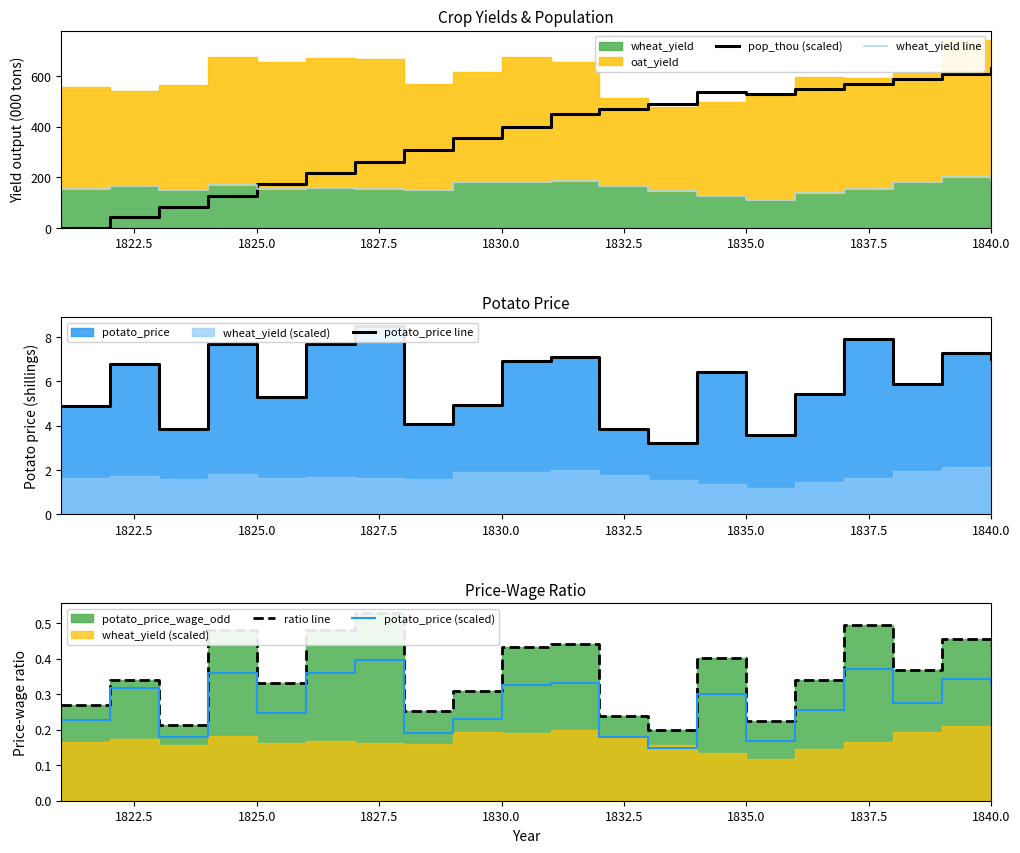

The value of pop_thou (scaled) at 1825.0 is 263.6. True or false?

False